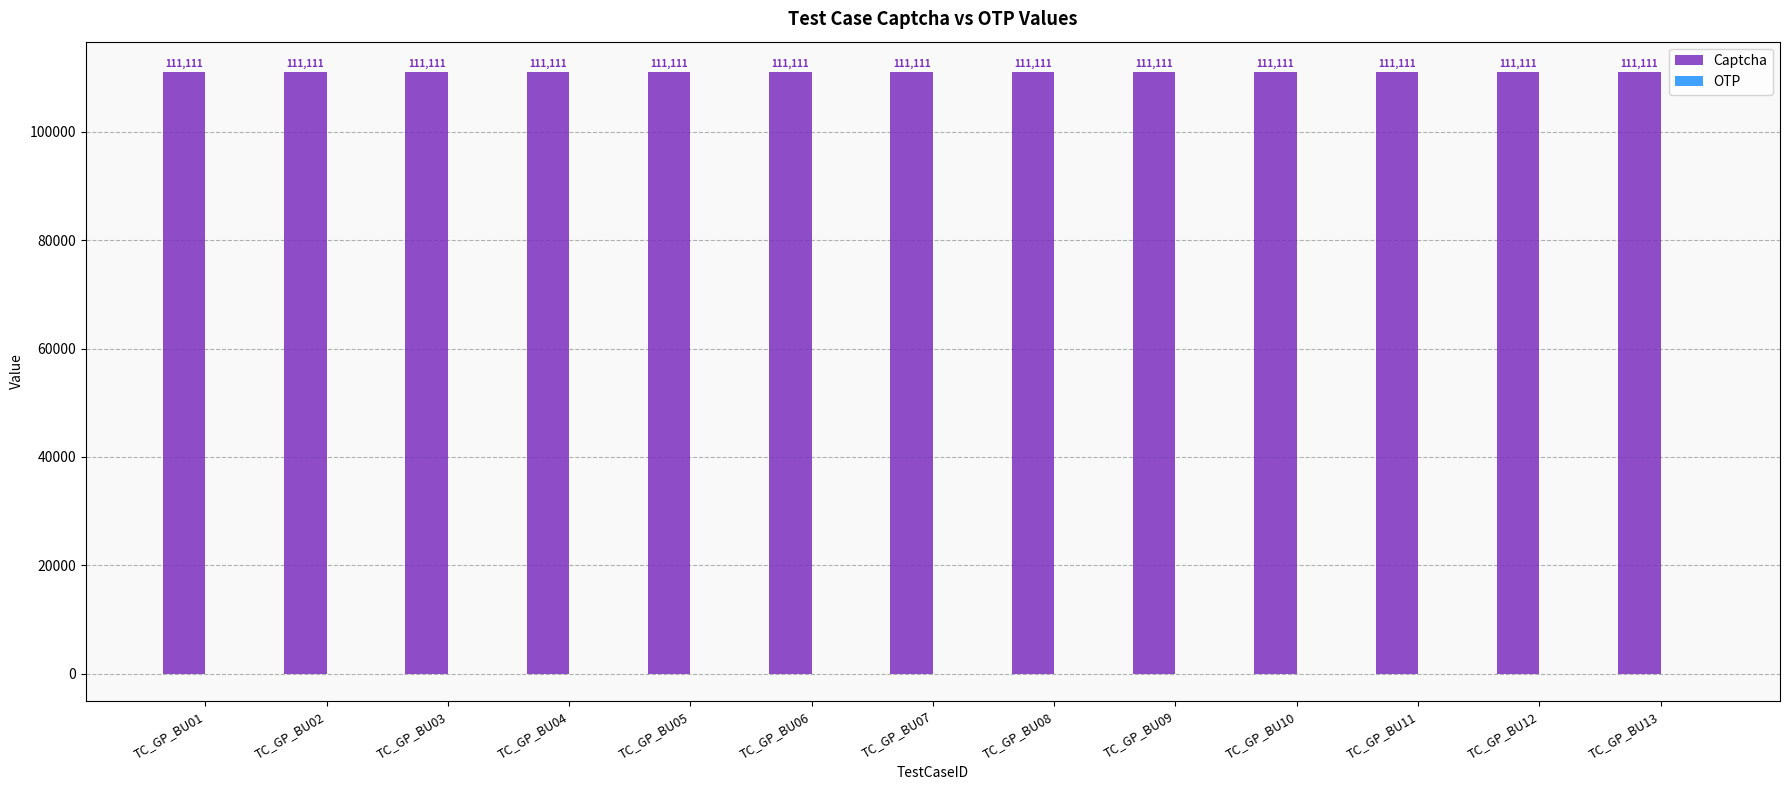

What are all the series names shown in the legend?

Captcha, OTP